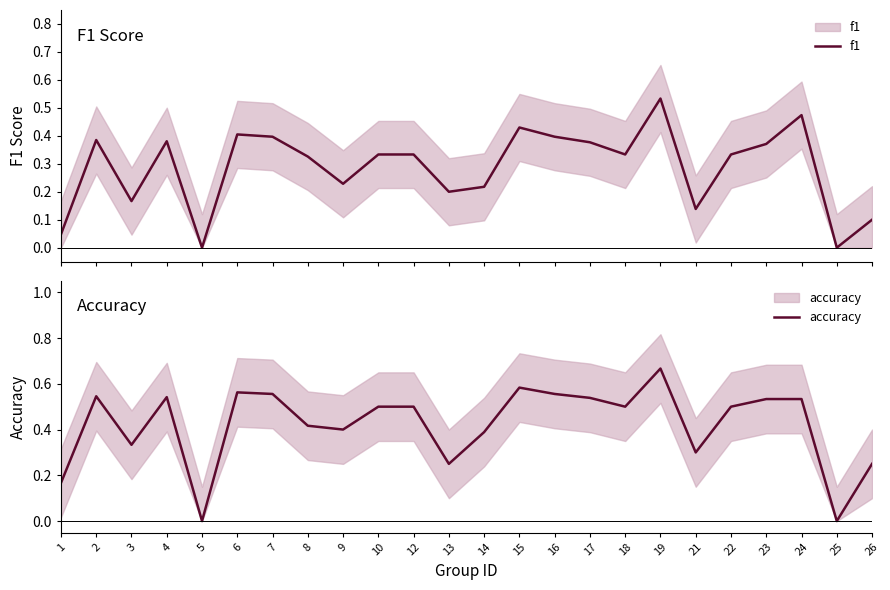

What is the maximum value for f1?

0.5